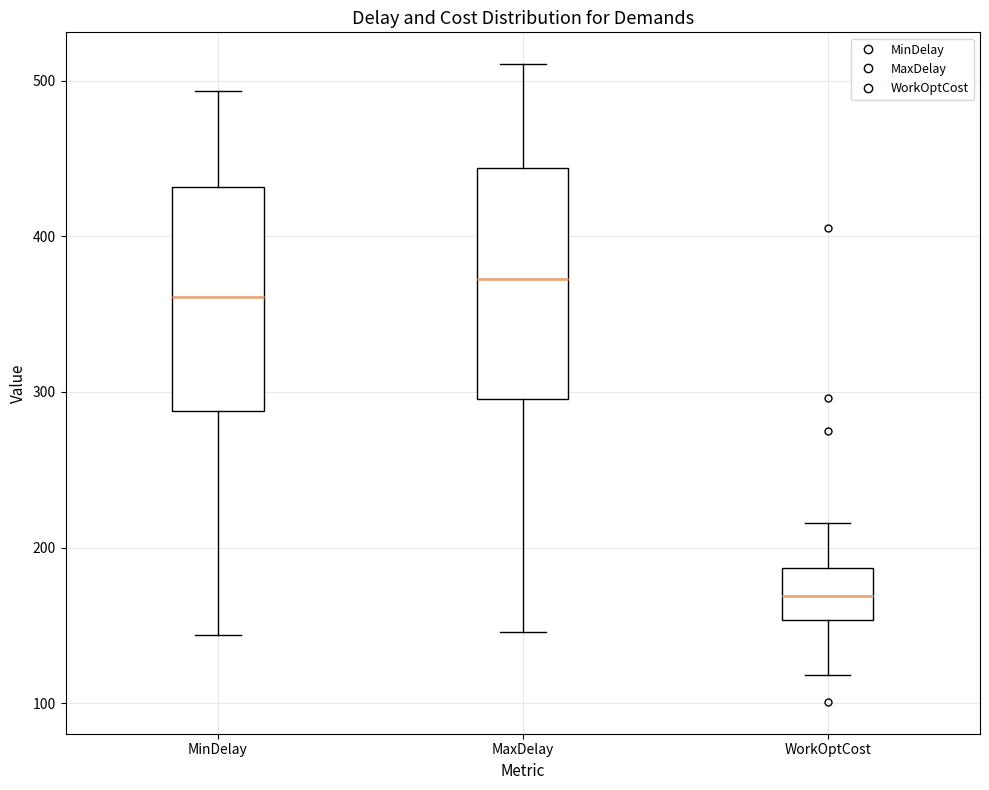

Which box has the lowest median line?

WorkOptCost